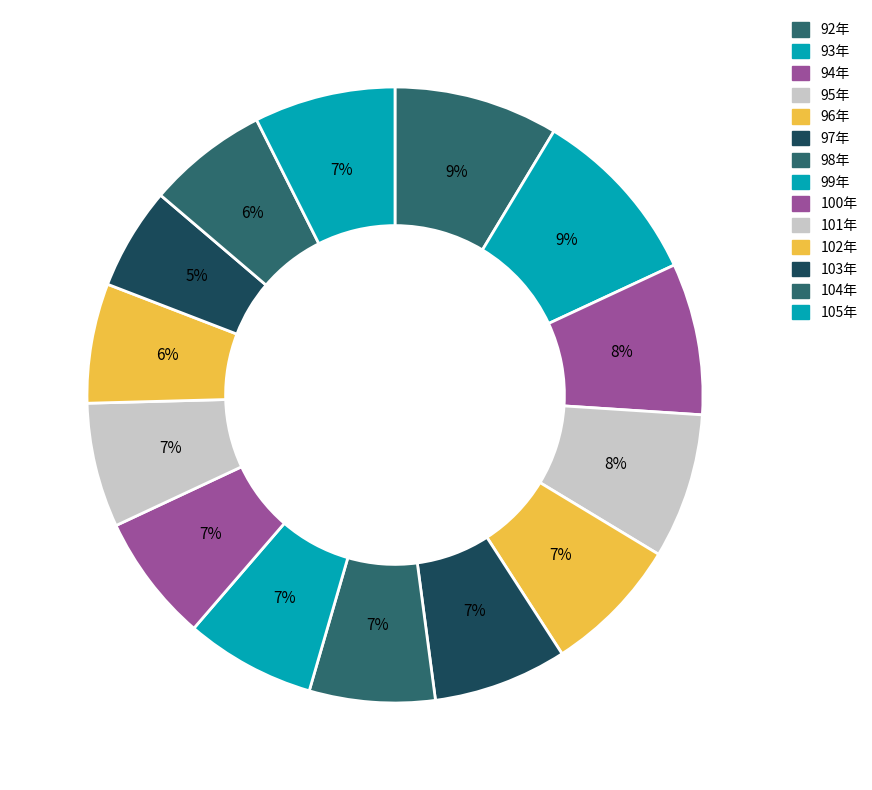

What is the change in value from 94年 to 105年?

-1416